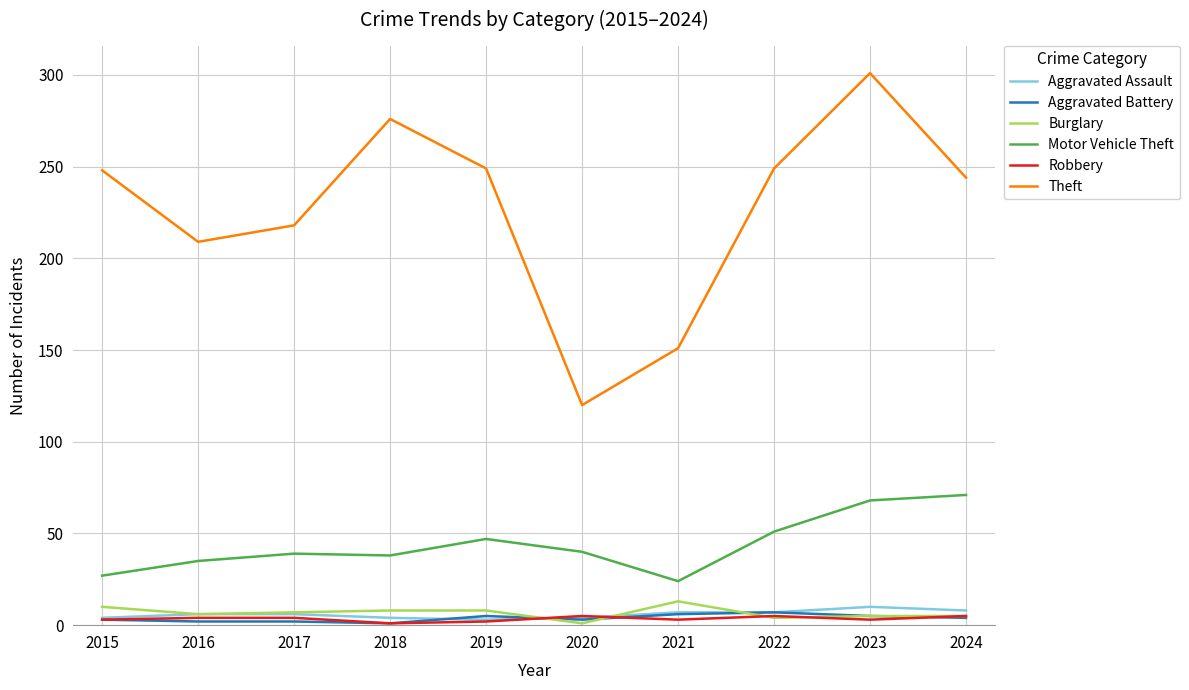

In Motor Vehicle Theft, how many points are higher than both neighbors (excluding endpoints)?

2